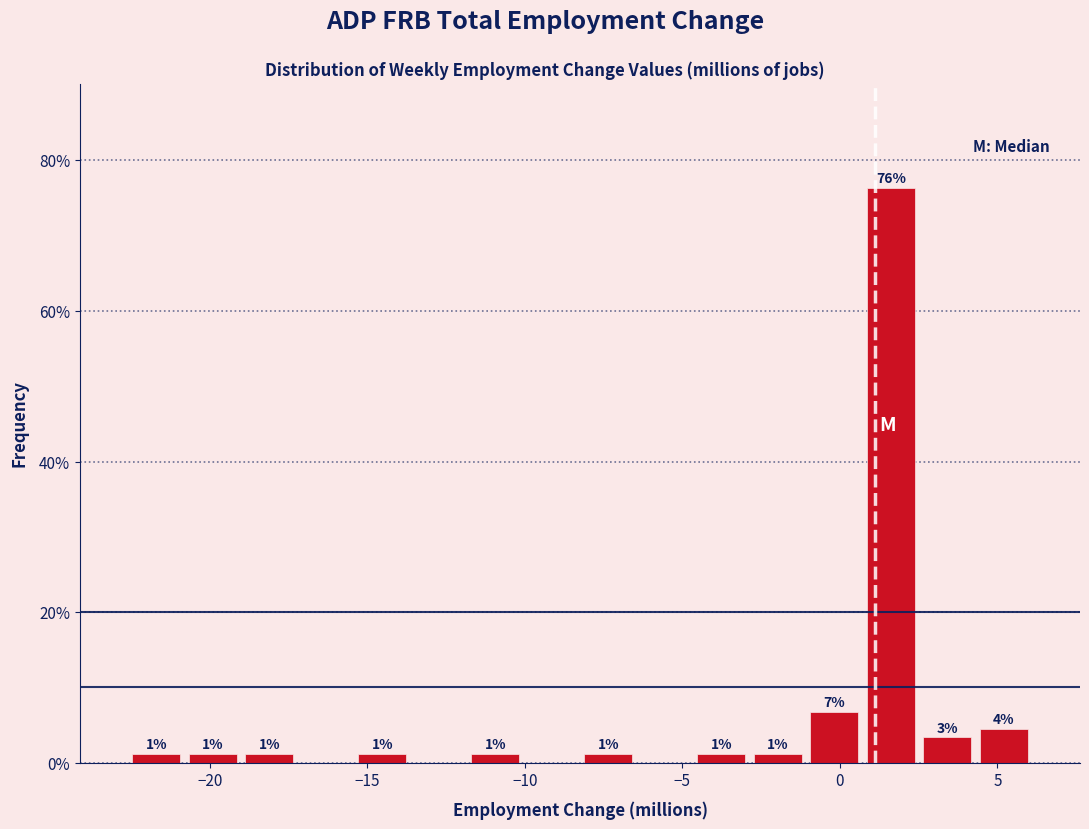

Read against the x-axis, roughly where is the centre of the tallest bar?

1.5